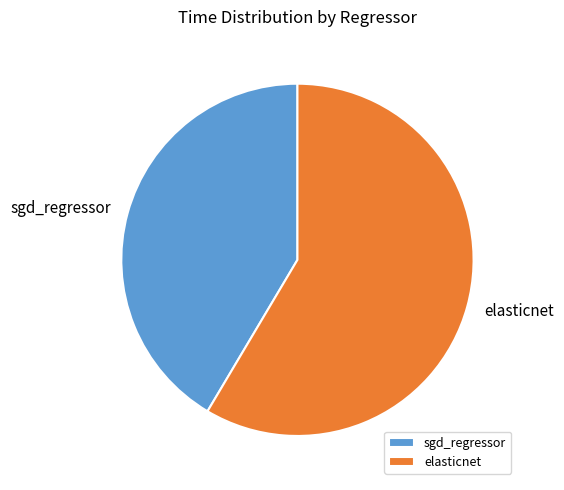

Do sgd_regressor and elasticnet together represent more than half of the pie?

Yes